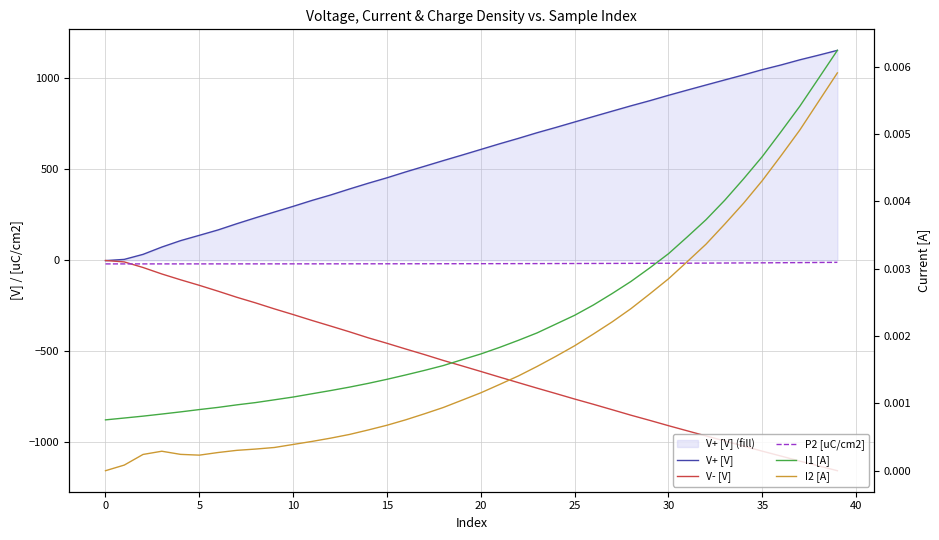

True or false: I1 [A] and I2 [A] intersect in this chart.

False